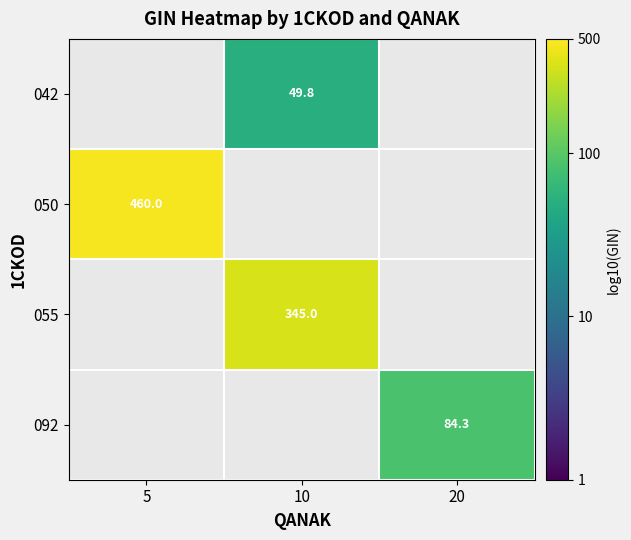

Is the value of 055 at 10 greater than the value of 050 at 5?

No